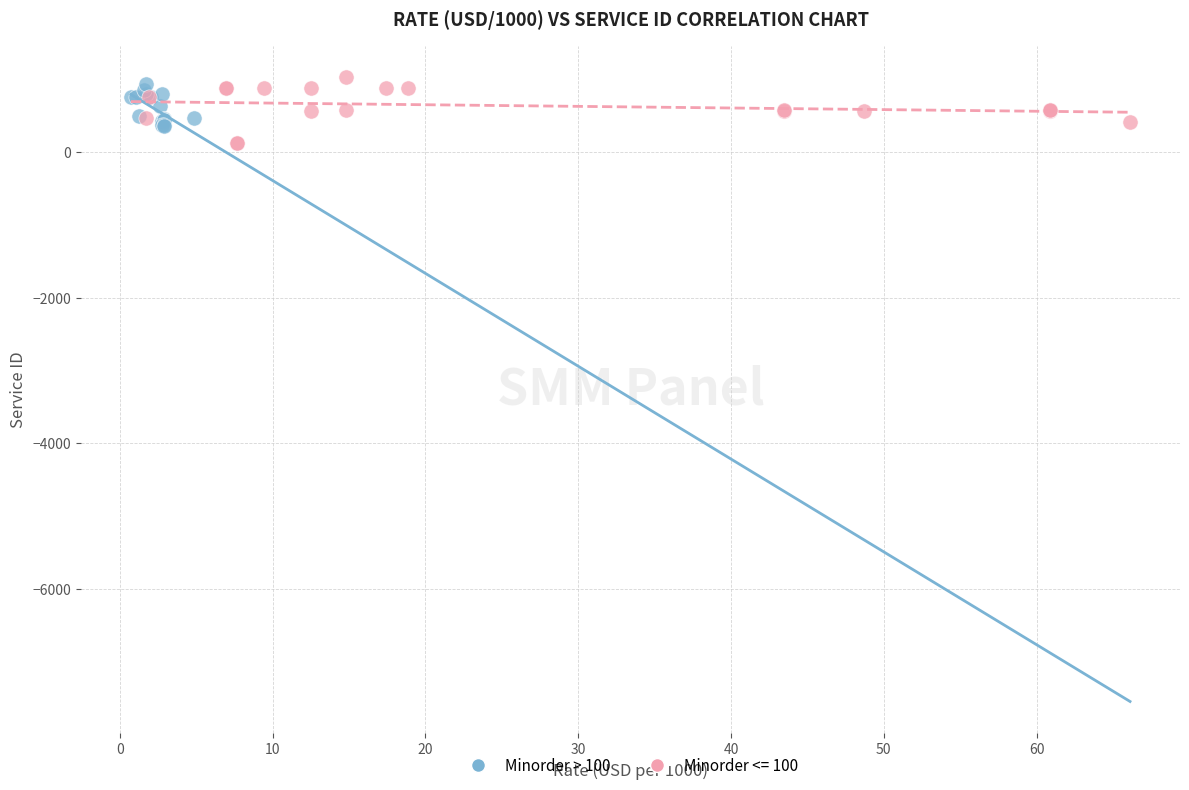

What are all the series names shown in the legend?

Minorder > 100, Minorder <= 100